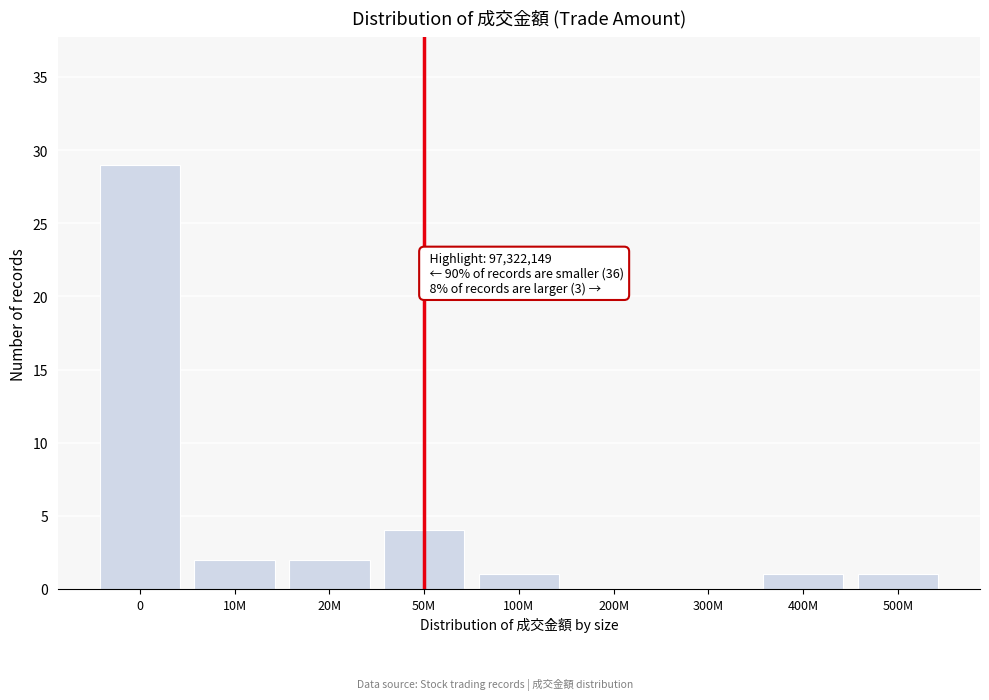

Reading left to right, what are all the values shown in this chart?

0=29	10M=2	20M=2	50M=4	100M=1	200M=0	300M=0	400M=1	500M=1